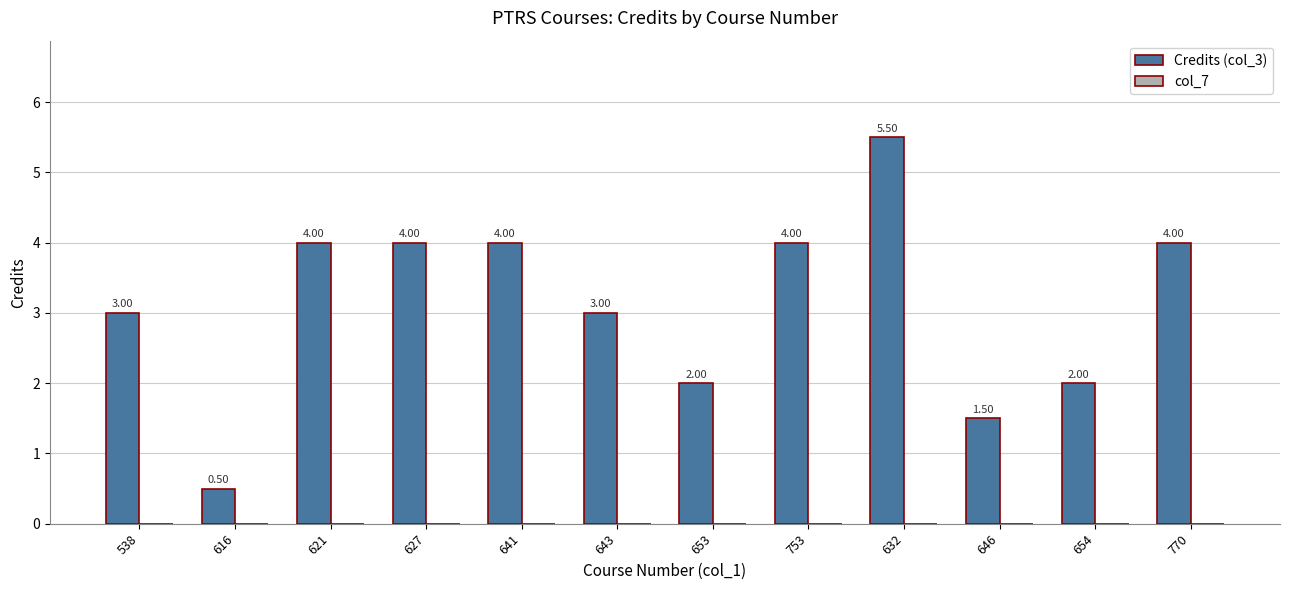

What is the sum of all values?

37.5